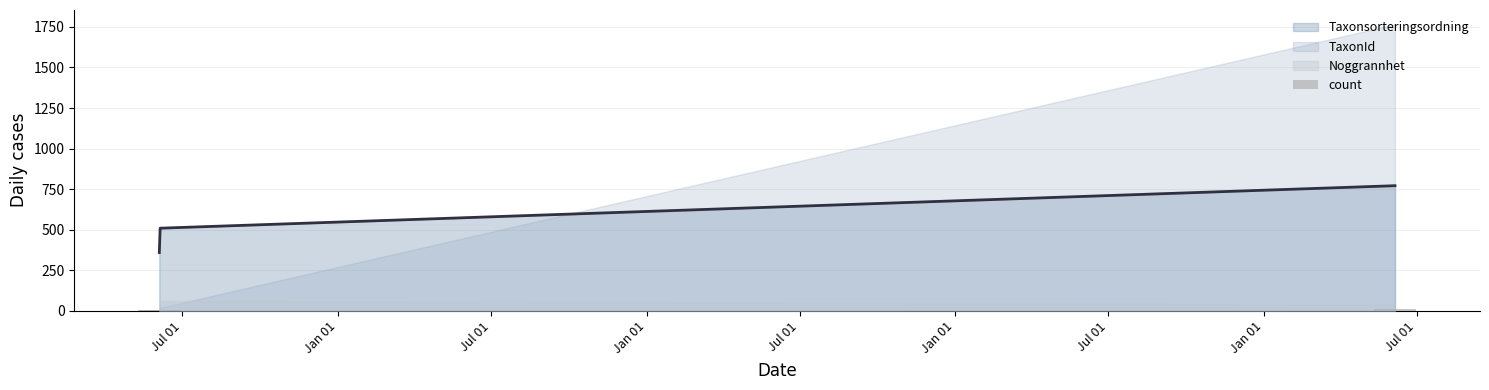

What is the value of the 2nd bar from the left?

6